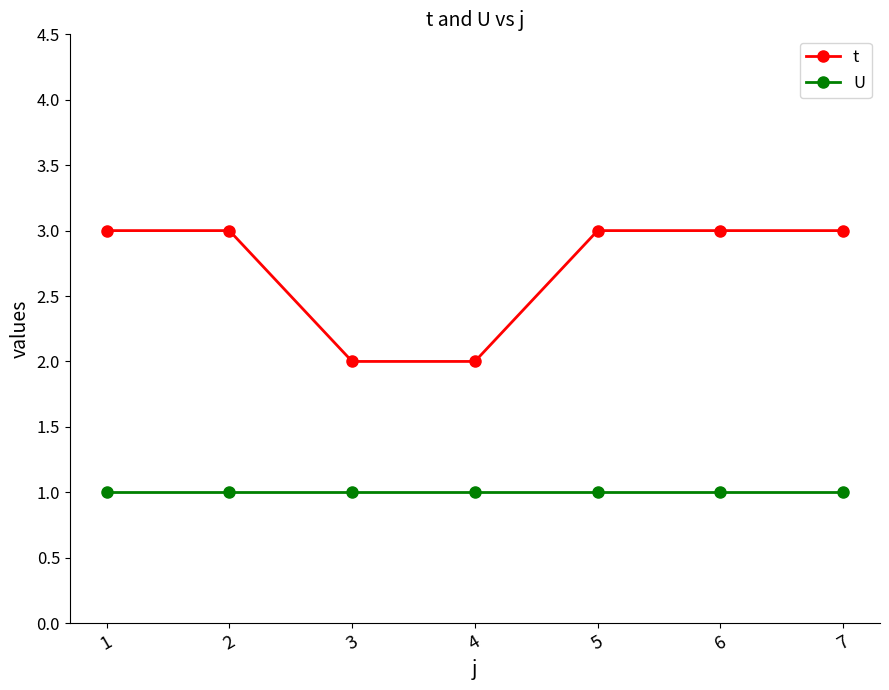

How many lines are shown in the chart?

2